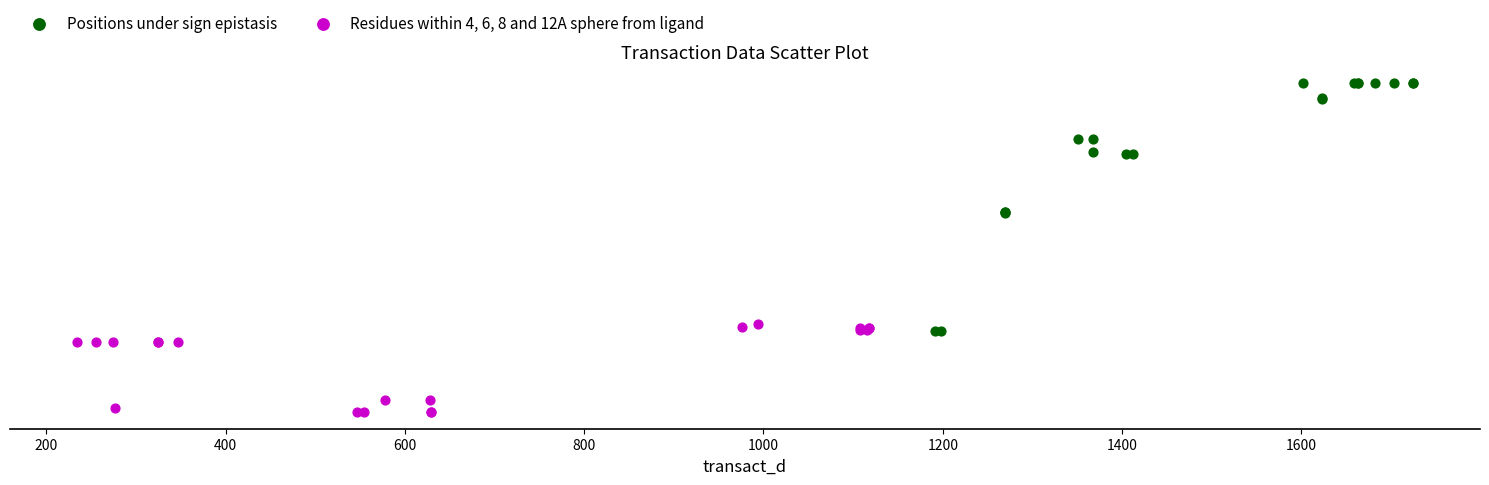

Which series contains the lowest Y value?

Residues within 4, 6, 8 and 12A sphere from ligand